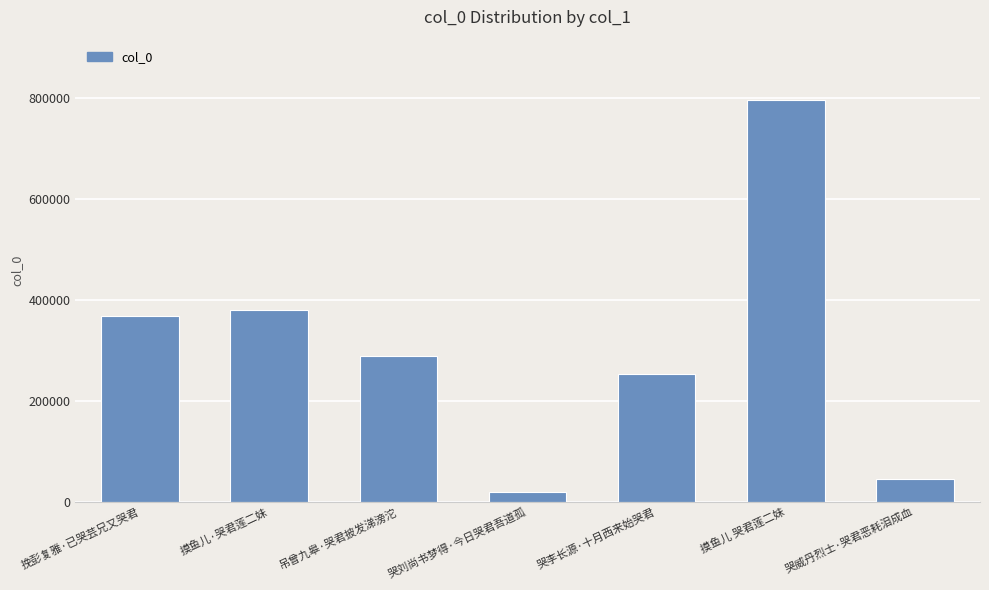

Reading left to right, list all the values displayed in this chart.

367378	380242	289529	19669	252448	796875	45647